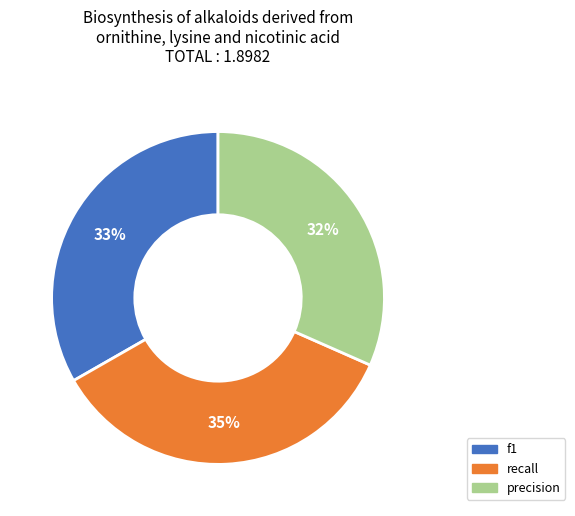

To the nearest percent, what is the average slice percentage?

33%